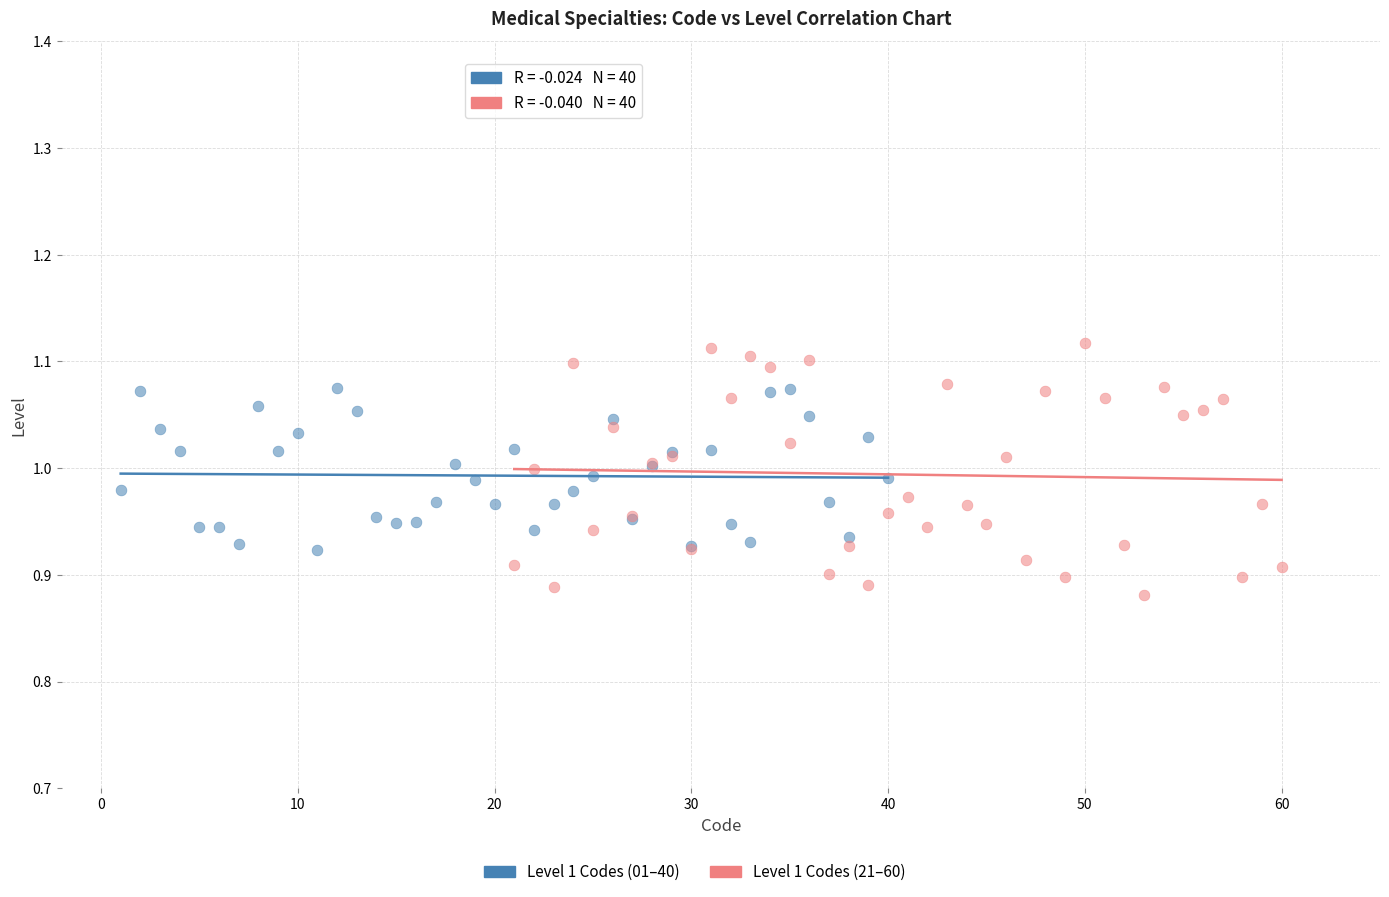

Which series contains the lowest Y value?

Level 1 Codes (21–60)